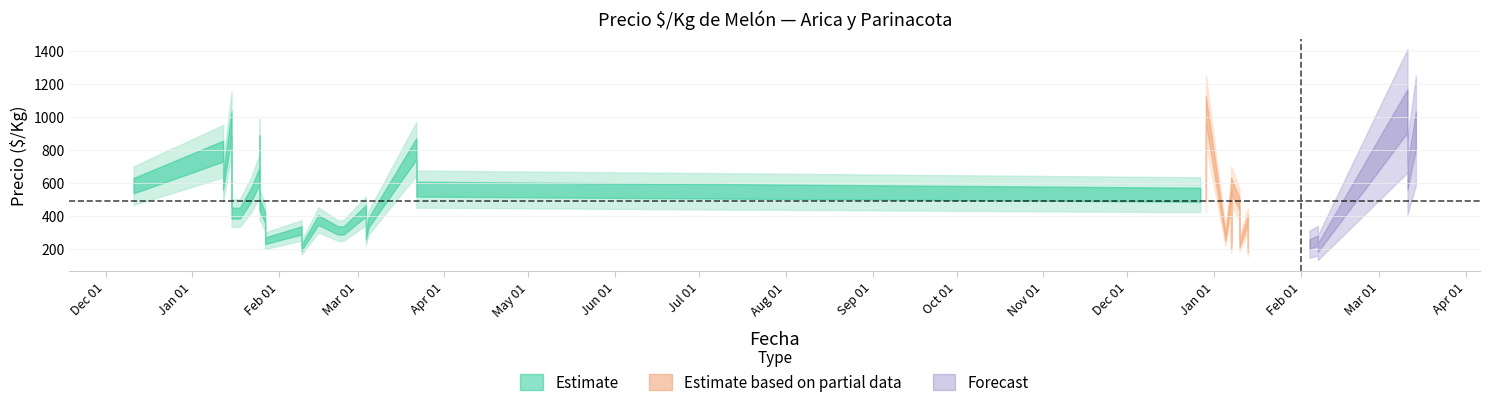

What is the label of the 21st point from the right?

2021-03-04